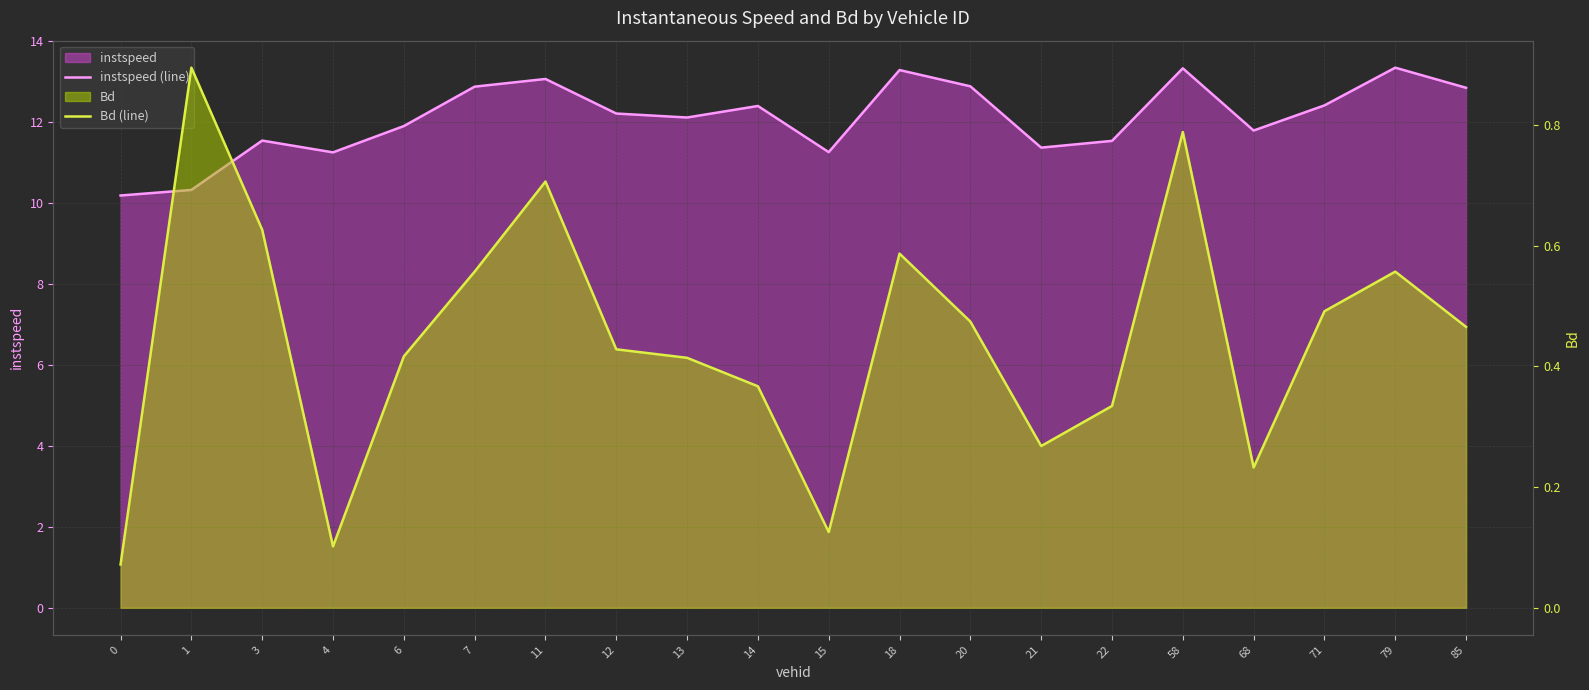

Rank the series at 7 from highest to lowest value.

instspeed (line), Bd (line)